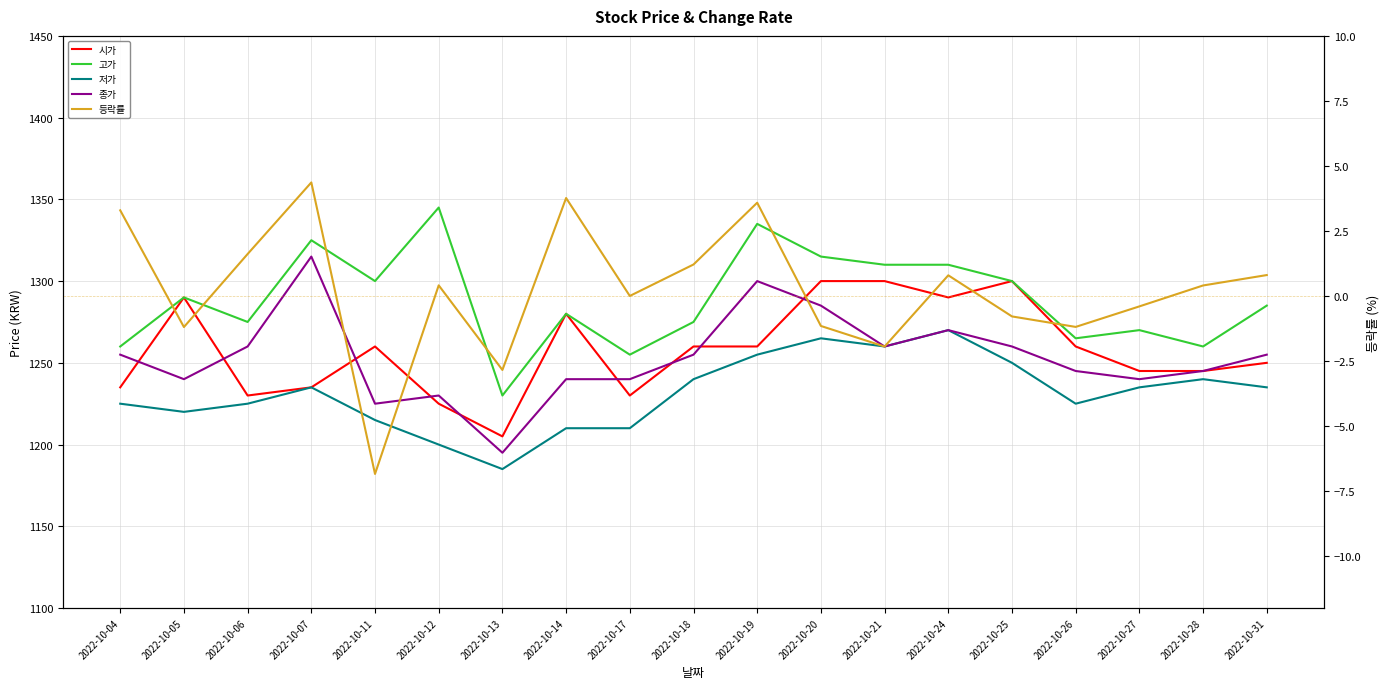

True or false: 등락률 and 시가 cross at least once.

False